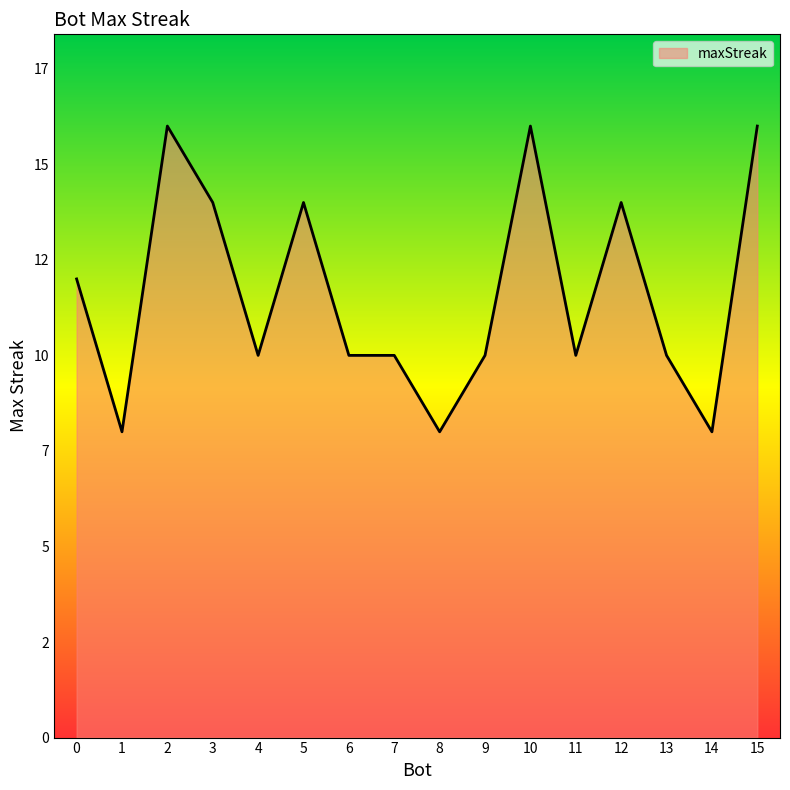

List the labels in order of value, largest first.

15, 10, 2, 12, 5, 3, 0, 13, 11, 9, 7, 6, 4, 14, 8, 1